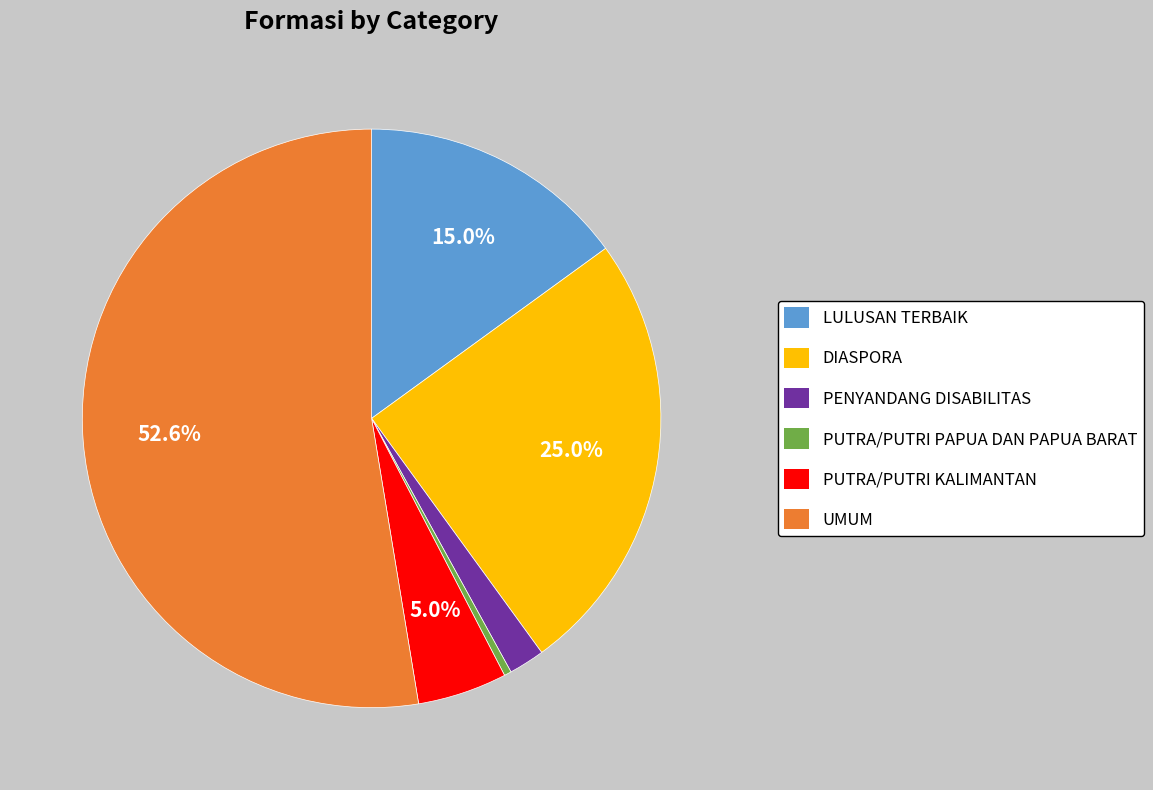

To the nearest percent, what percentage of the pie is UMUM?

53%